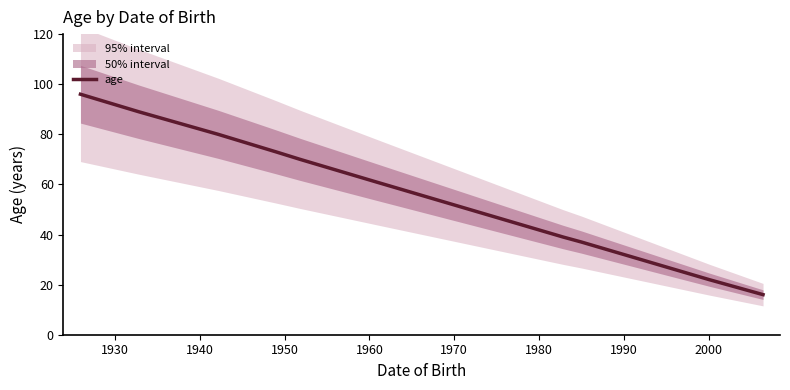

What is the lowest value of the age series?

16